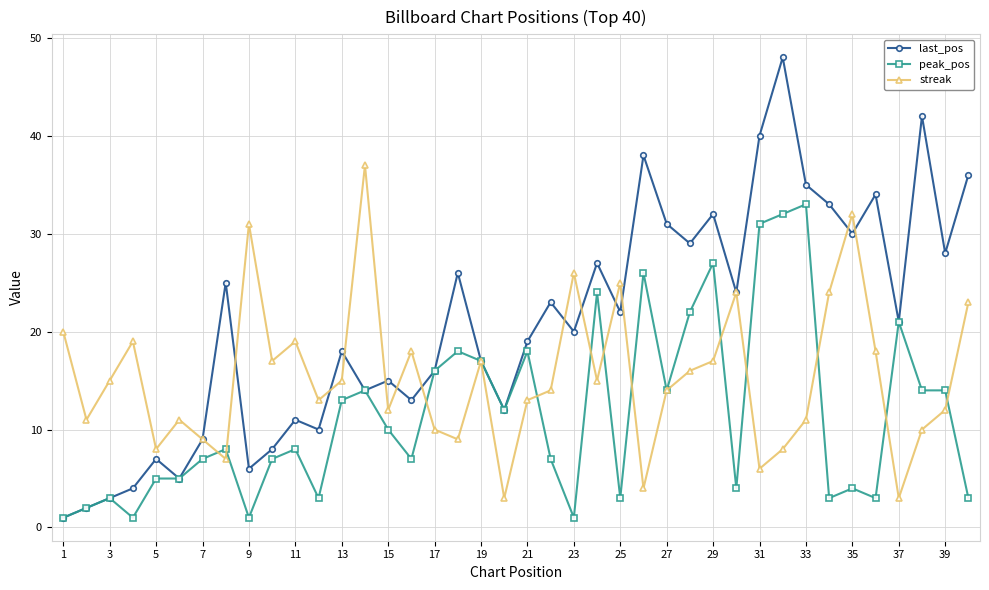

At how many categories does at least one series exceed 4?

40